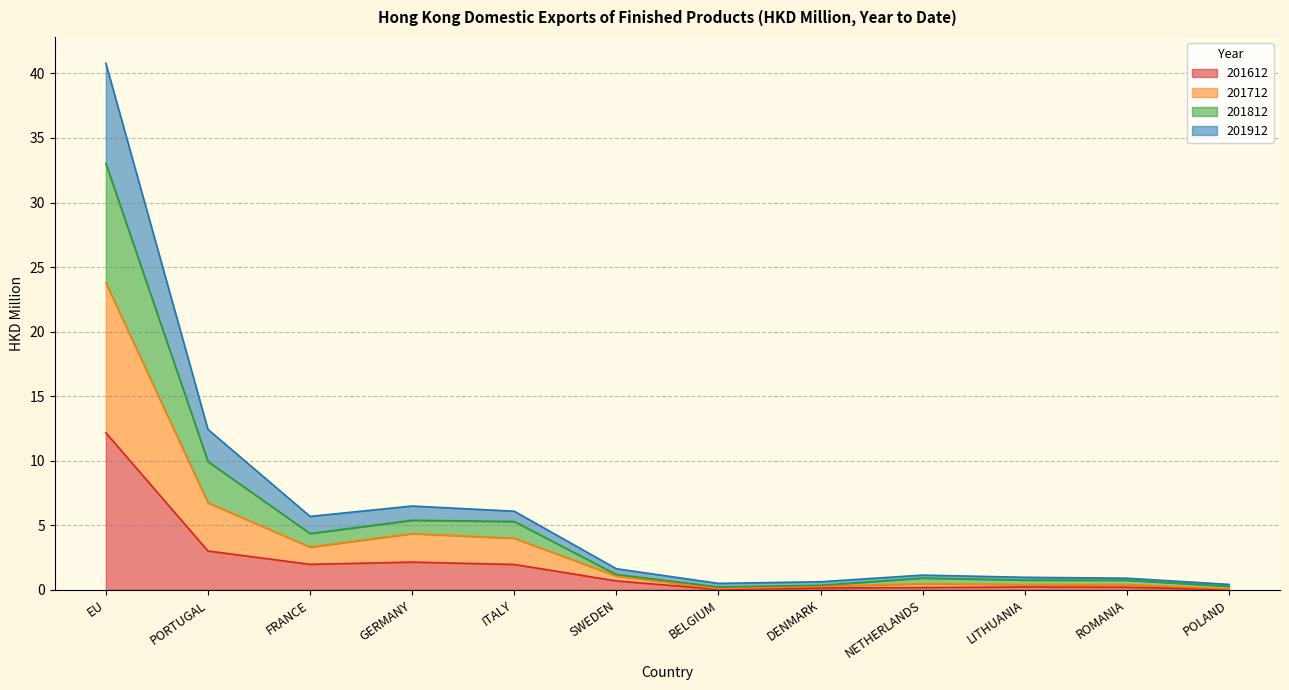

At which category is the sum across all series the highest?

EU